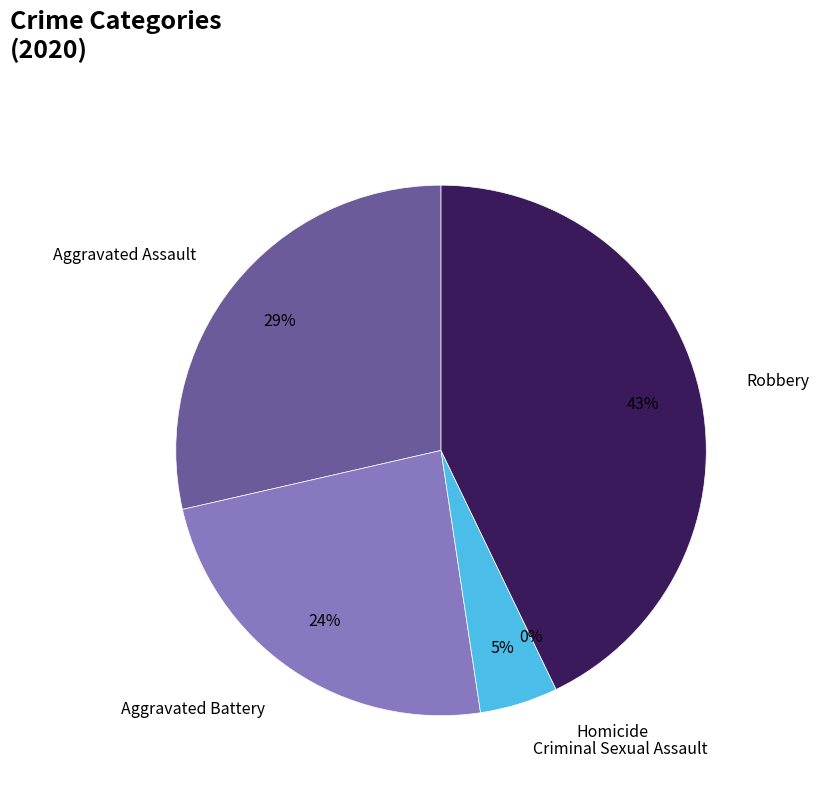

What portion of the pie excludes Homicide?

100.0%